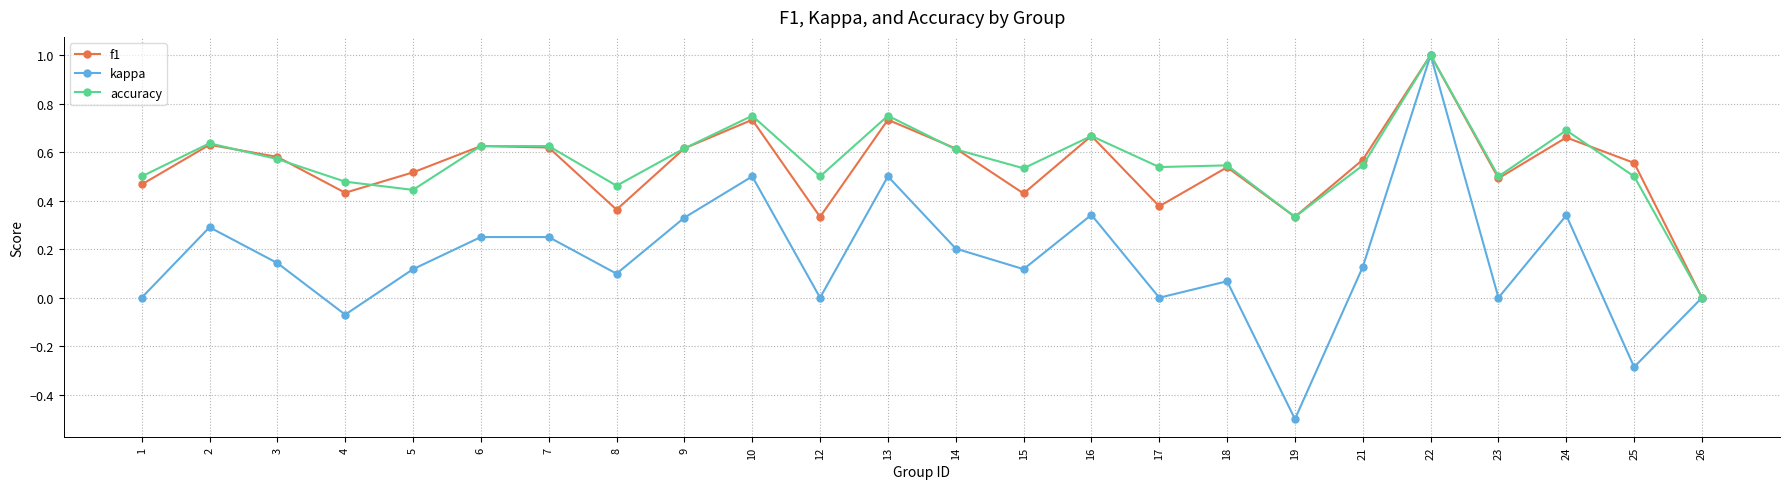

What is the sum of the kappa values at 4 and 25?

-0.4